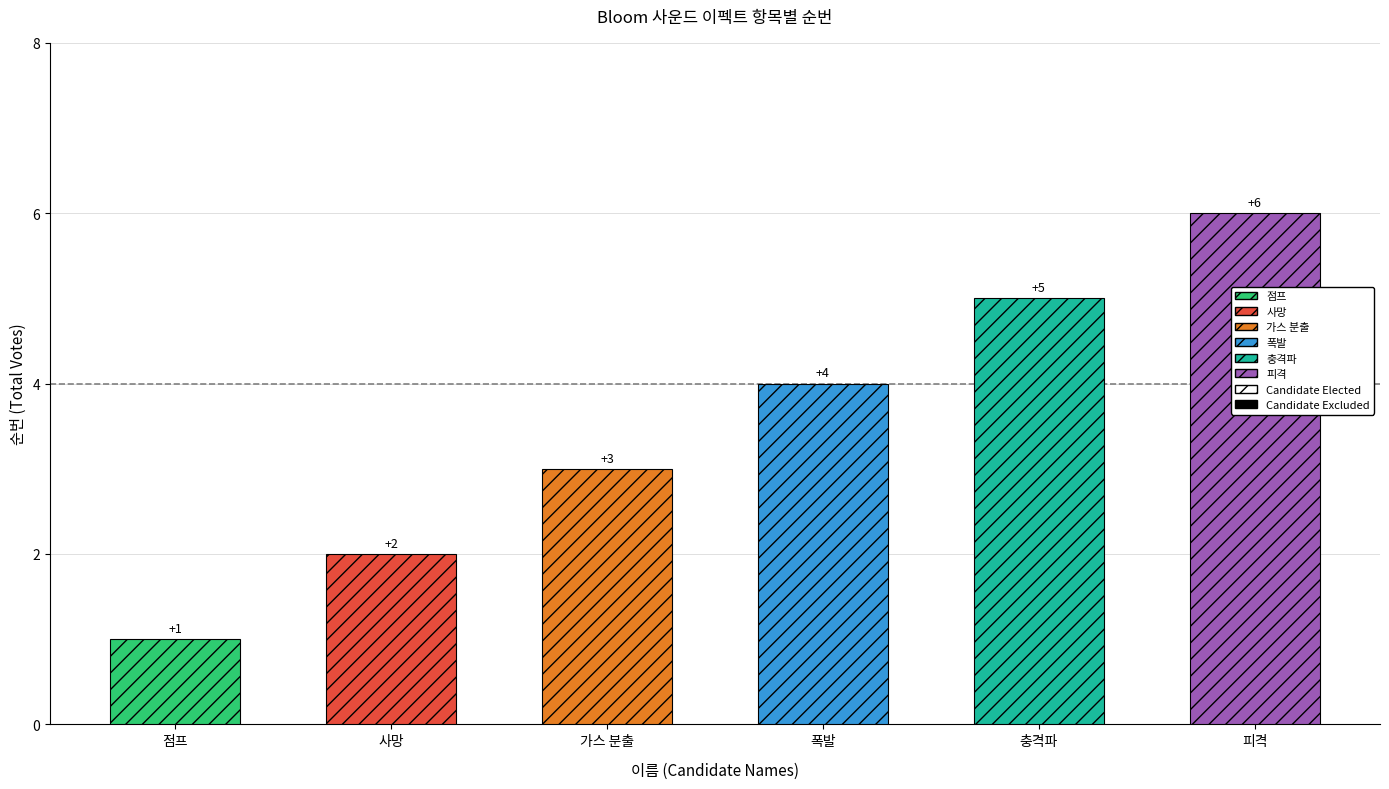

Does the chart contain any negative values?

No